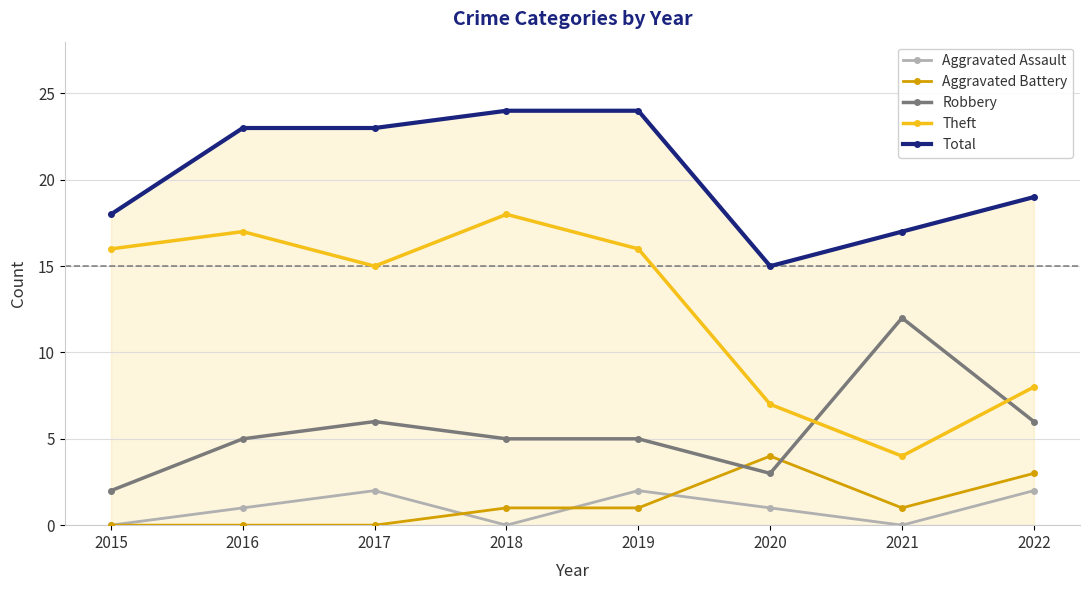

What is the difference between the maximum and minimum values in the Total series?

9